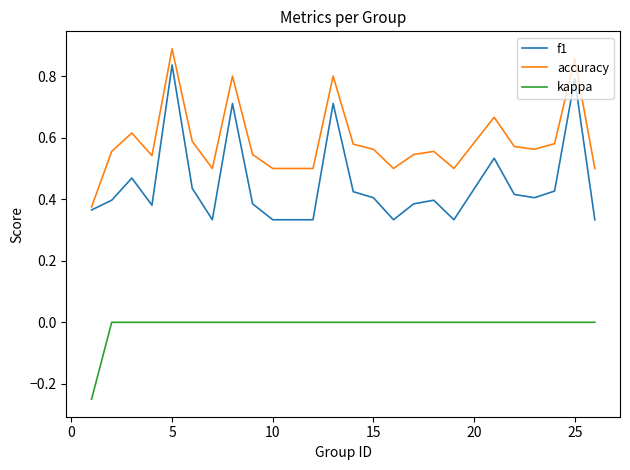

True or false: kappa and accuracy intersect in this chart.

False